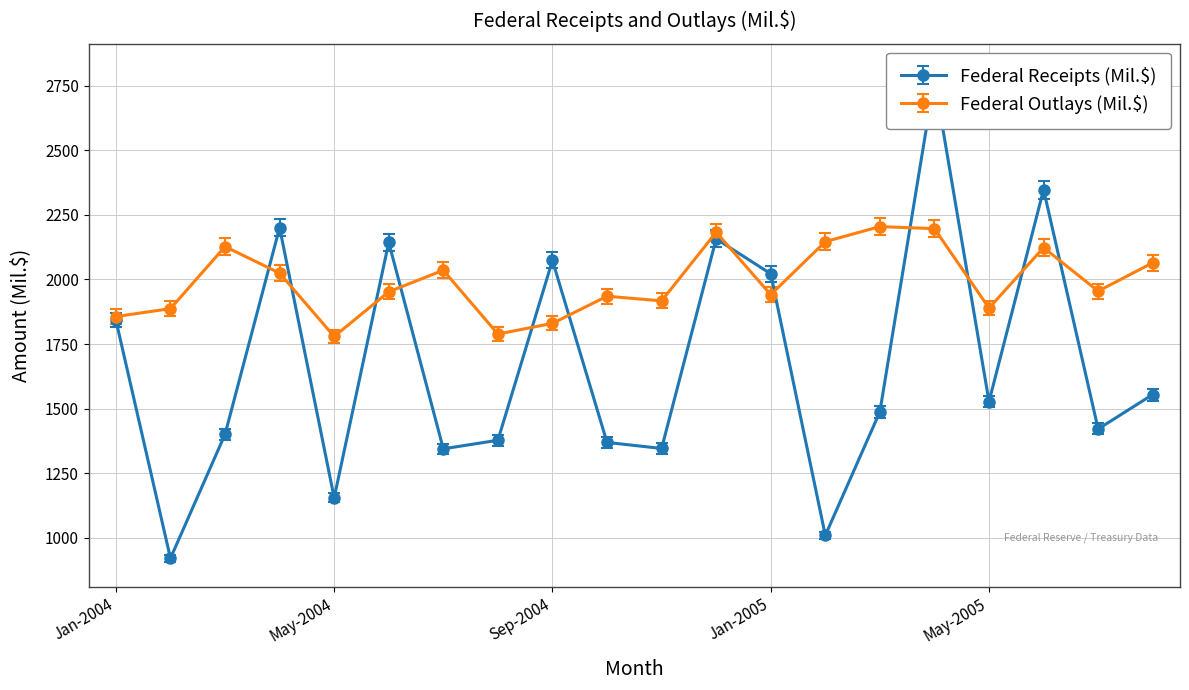

Reading right to left, transcribe all the data shown in this chart.

Federal Receipts (Mil.$): Aug-2005=1554.4	Jul-2005=1420.9	Jun-2005=2348.1	May-2005=1527.3	Apr-2005=2776.1	Mar-2005=1487.6	Feb-2005=1008.7	Jan-2005=2022.2	Dec-2004=2157.5	Nov-2004=1345.5	Oct-2004=1369.0	Sep-2004=2073.7	Aug-2004=1377.3	Jul-2004=1344.2	Jun-2004=2143.8	May-2004=1154.5	Apr-2004=2200.9	Mar-2004=1400.4	Feb-2004=920.1	Jan-2004=1842.5
Federal Outlays (Mil.$): Aug-2005=2064.7	Jul-2005=1954.9	Jun-2005=2123.3	May-2005=1889.2	Apr-2005=2196.9	Mar-2005=2204.8	Feb-2005=2146.6	Jan-2005=1941.1	Dec-2004=2183.1	Nov-2004=1917.2	Oct-2004=1935.1	Sep-2004=1830.1	Aug-2004=1788.7	Jul-2004=2035.8	Jun-2004=1952.4	May-2004=1779.2	Apr-2004=2024.7	Mar-2004=2127.4	Feb-2004=1887.1	Jan-2004=1856.4